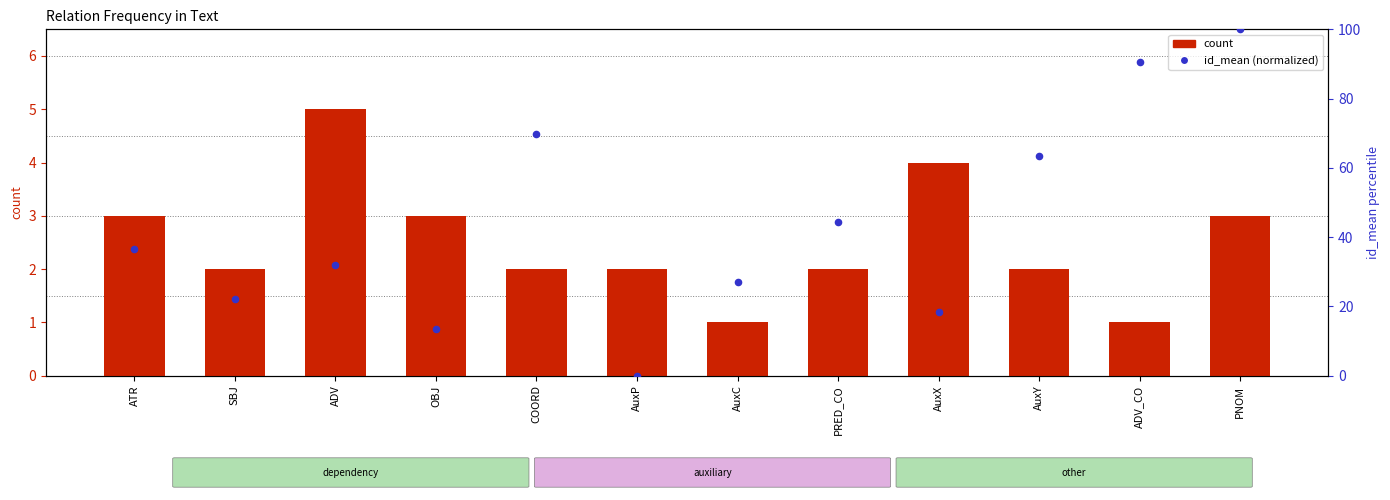

What are all the series names shown in the legend?

count, id_mean (normalized)